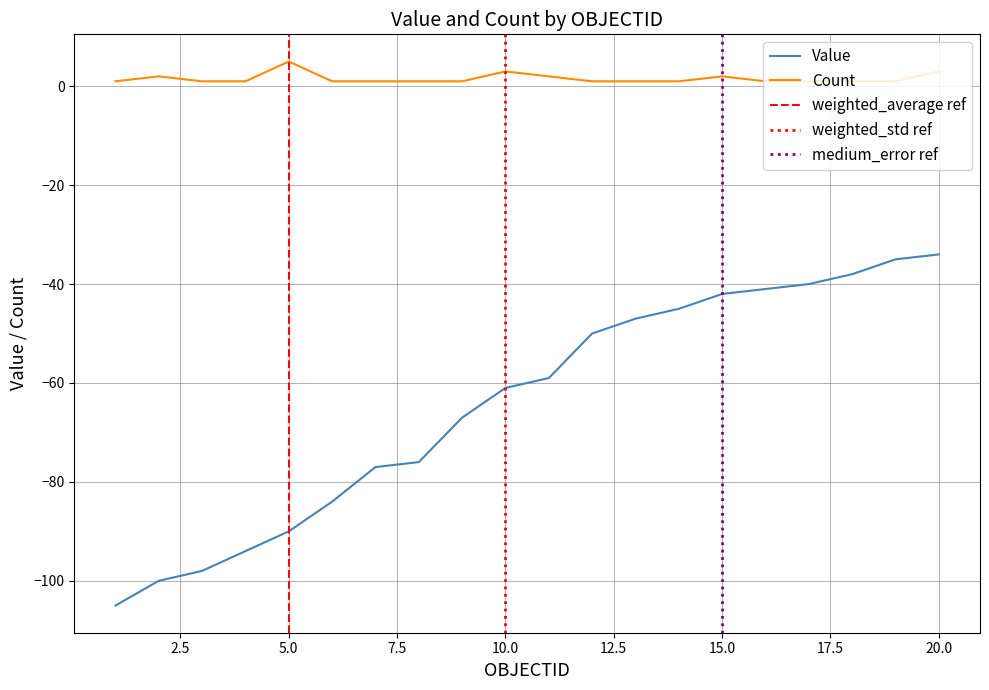

At 20, list the series in order from smallest to largest.

Value, Count